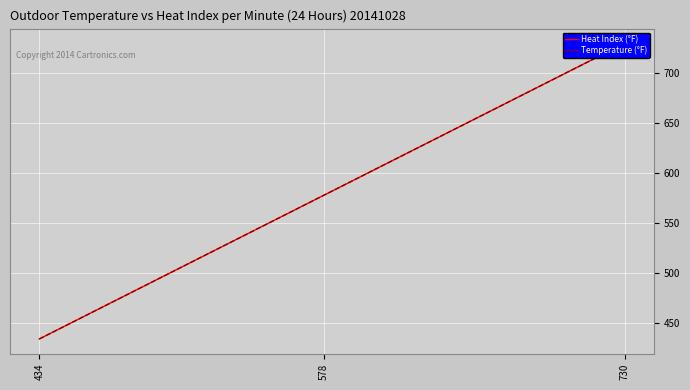

Reading left to right, what are all the values shown in this chart?

Heat Index (°F): 434	578	730
Temperature (°F): 434	578	730